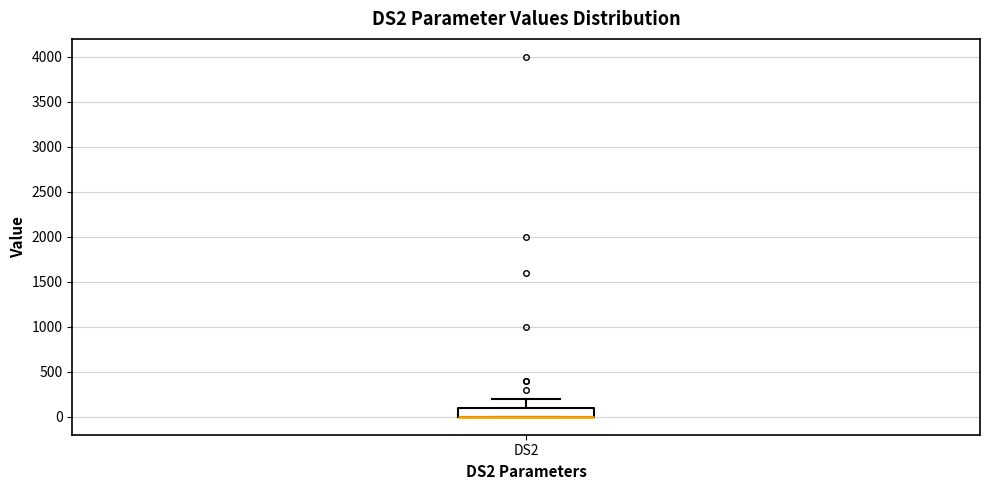

Read this box plot against the y-axis: the position of the median line, the range covered by the box, and the ends of both whiskers. The values are not printed on the chart, so give them approximately, as read against the axis.

median 0 (drawn on the box's lower edge), box 0 to 100, whiskers 0 to 200